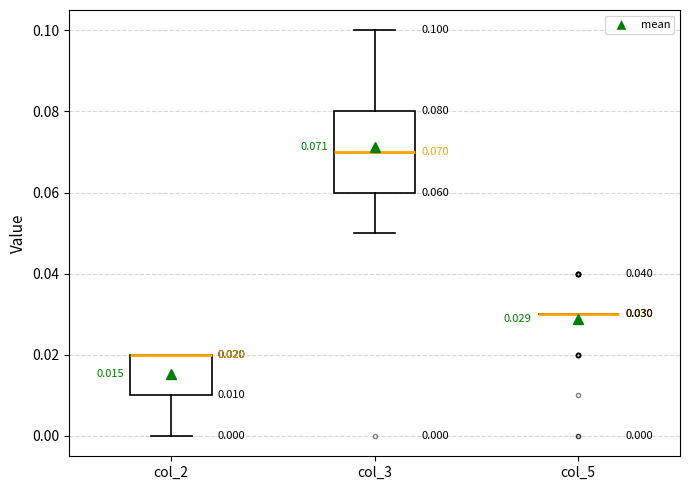

Comparing the boxes themselves (not the whiskers), which one is the tallest?

col_3